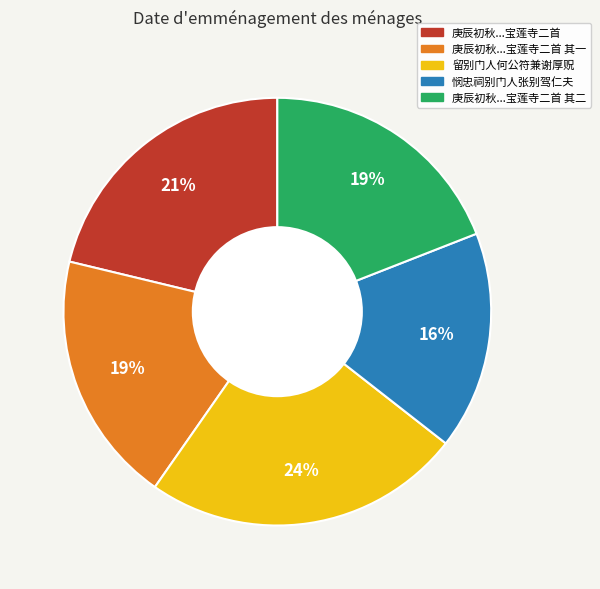

Is there a majority slice in this chart?

No